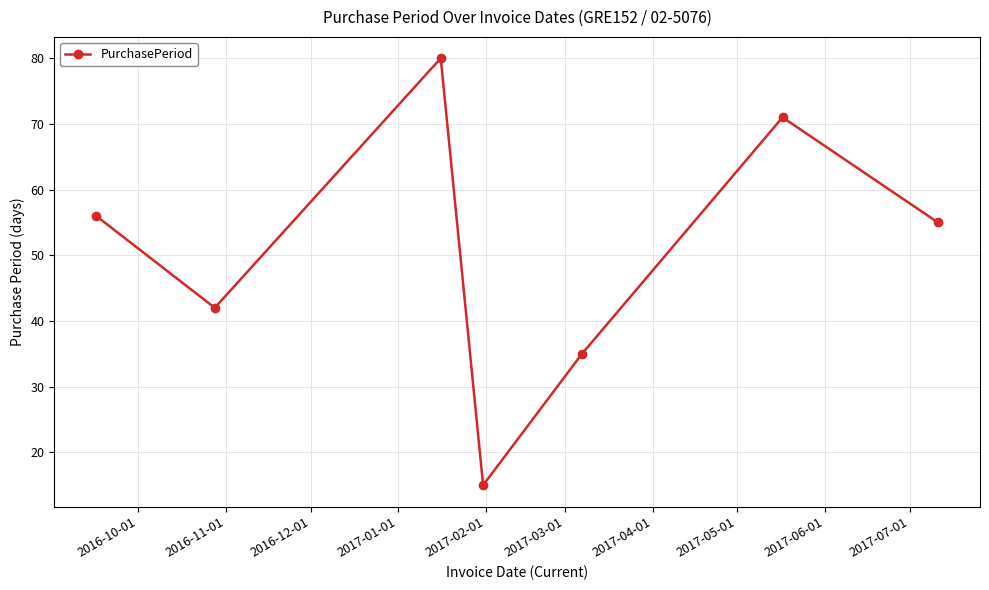

What is the sum of all values?

354